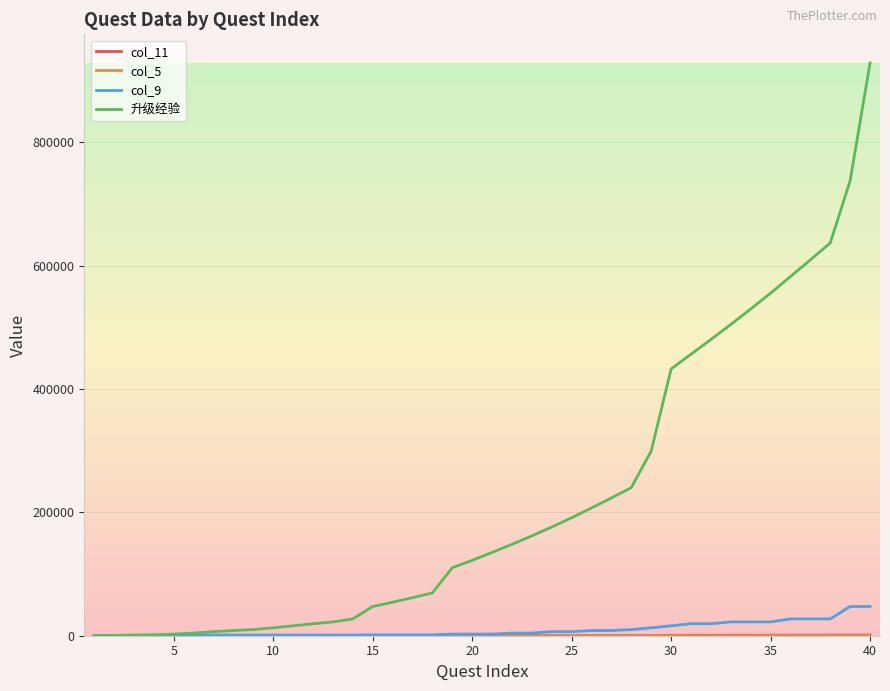

Which series has the largest total across all categories?

升级经验